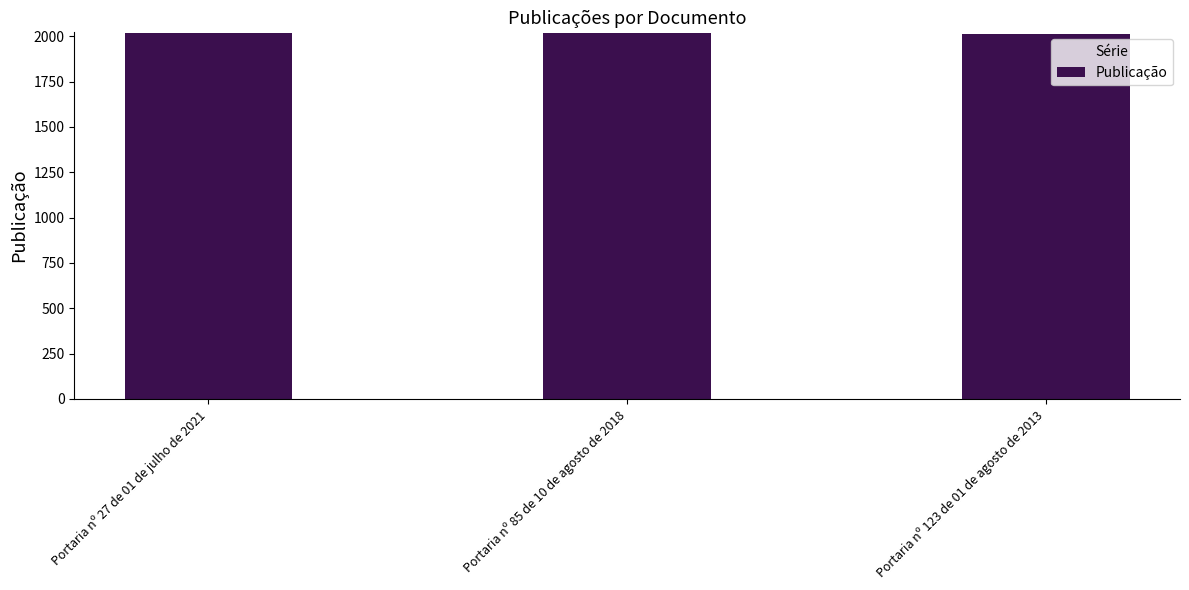

What is the change in value from Portaria nº 85 de 10 de agosto de 2018 to Portaria nº 123 de 01 de agosto de 2013?

-5